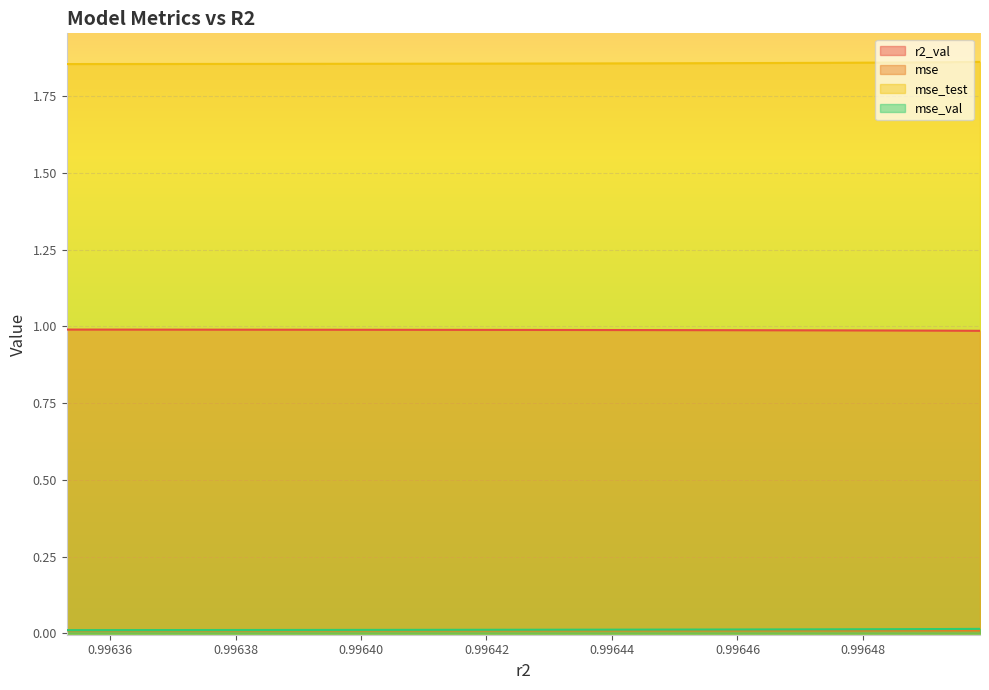

Reading left to right, extract all data points from this chart.

r2_val: 1.0	1.0	1.0	1.0	1.0	1.0	1.0	1.0	1.0	1.0
mse: 0.0	0.0	0.0	0.0	0.0	0.0	0.0	0.0	0.0	0.0
mse_sup: 0.0	0.0	0.0	0.0	0.0	0.0	0.0	0.0	0.0	0.0
mse_test: 1.9	1.9	1.9	1.9	1.9	1.9	1.9	1.9	1.9	1.9